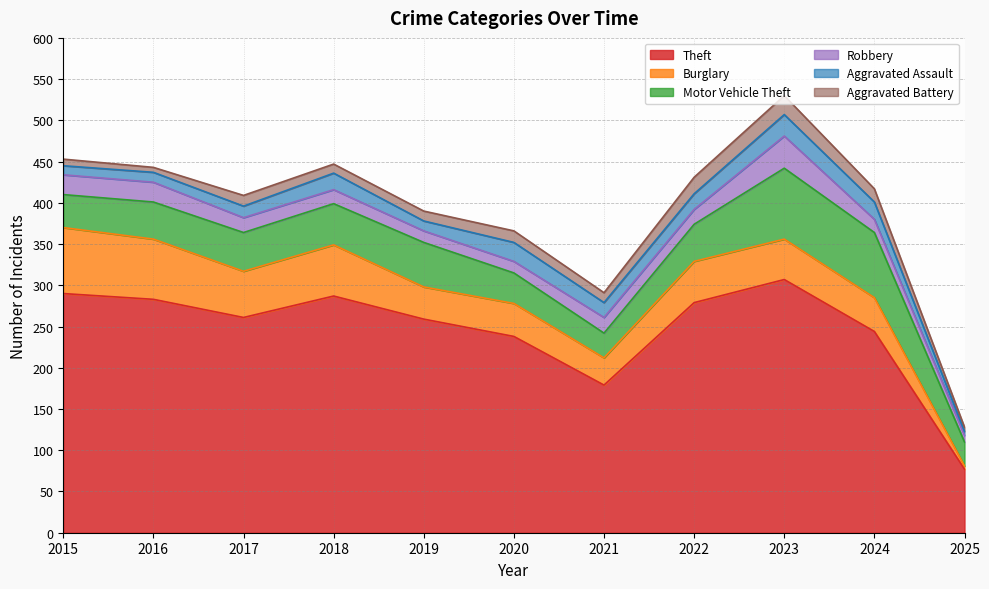

At which label is Robbery closest to 23?

2015